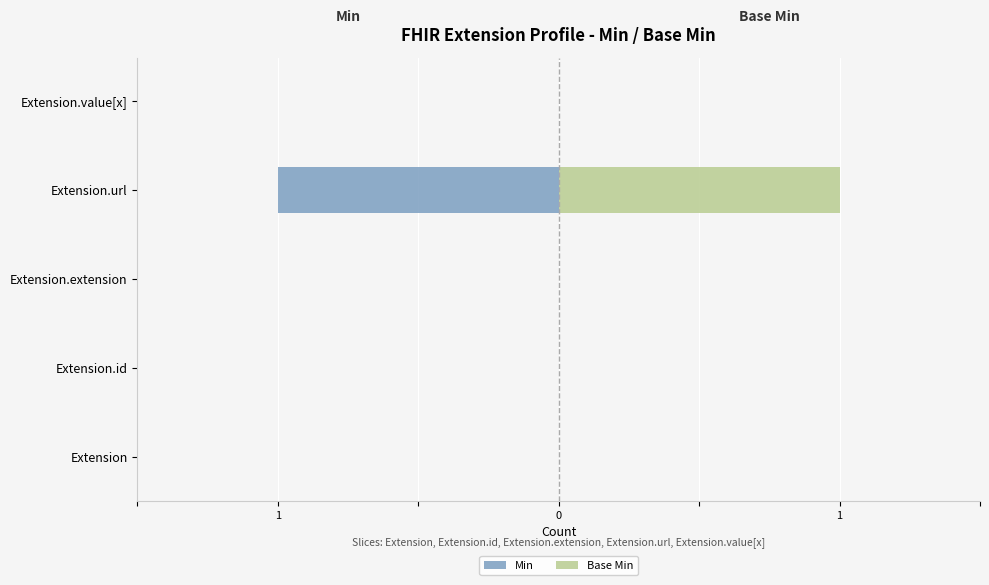

The value of Base Min at Extension.id is 0. True or false?

True